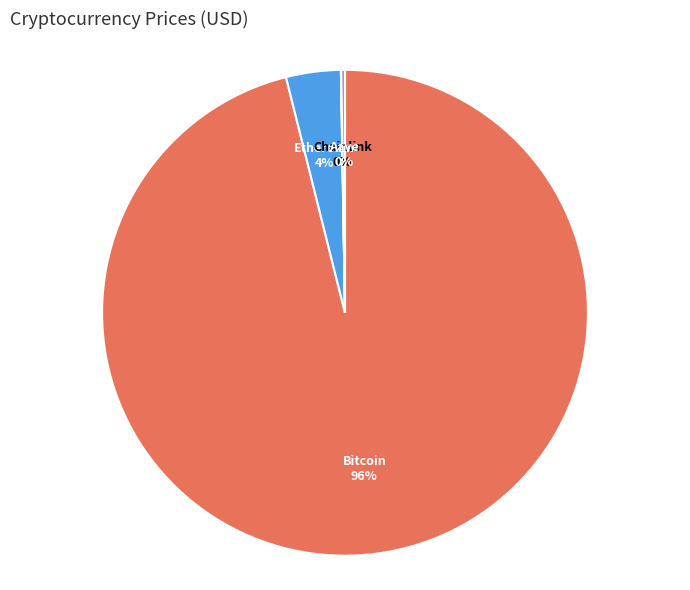

Which slice represents more than half of the pie?

Bitcoin